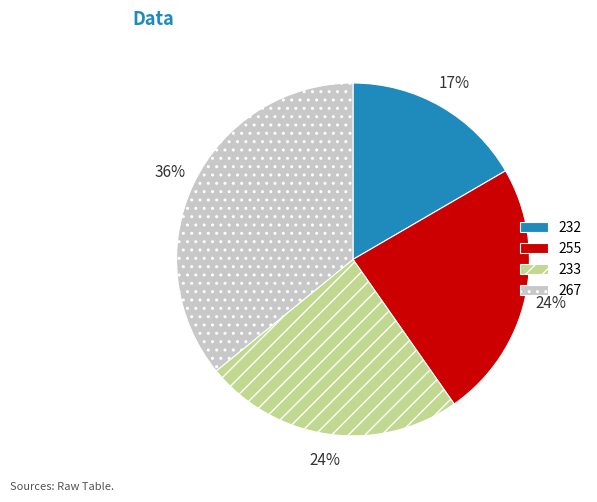

Do 267 and 255 together represent more than half of the pie?

Yes